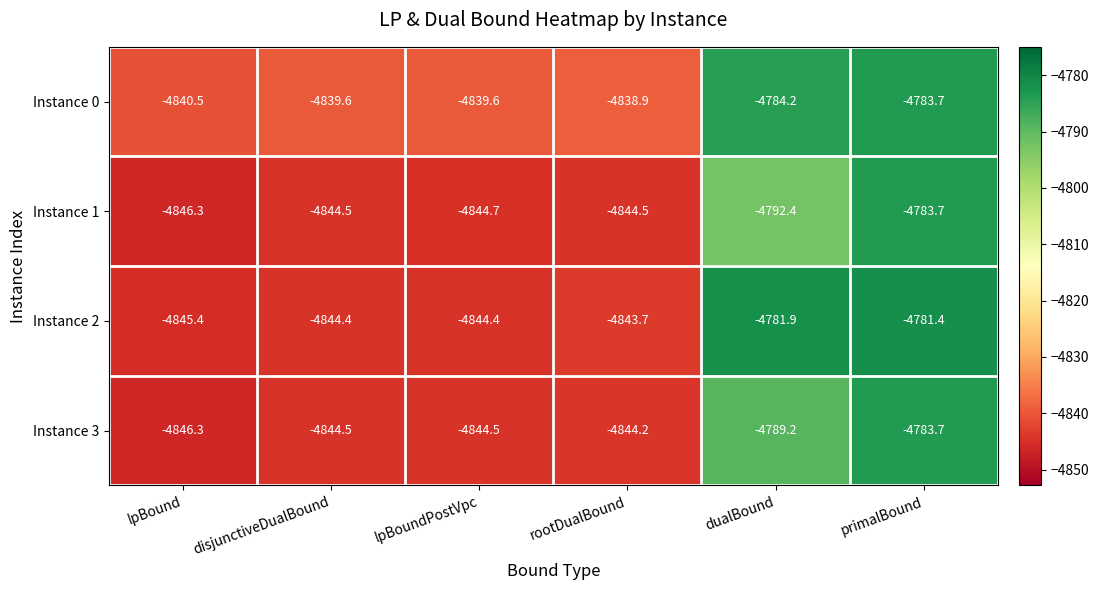

Which series has the largest range (max minus min)?

Instance 2